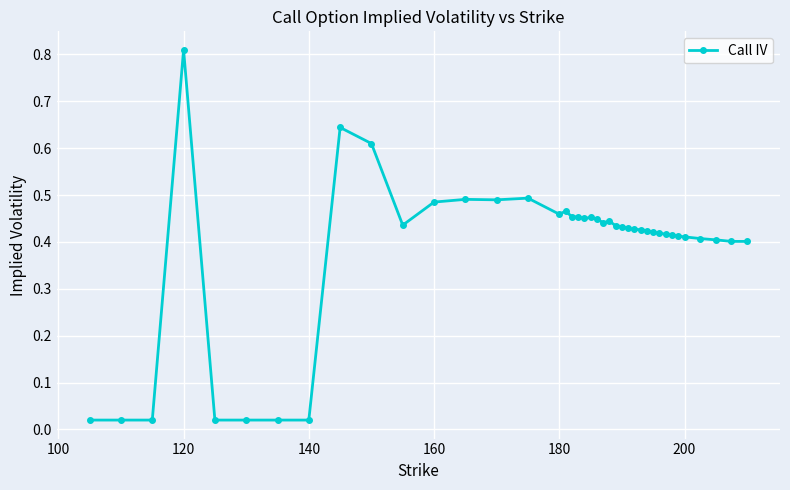

What is the sum of all values?

15.4